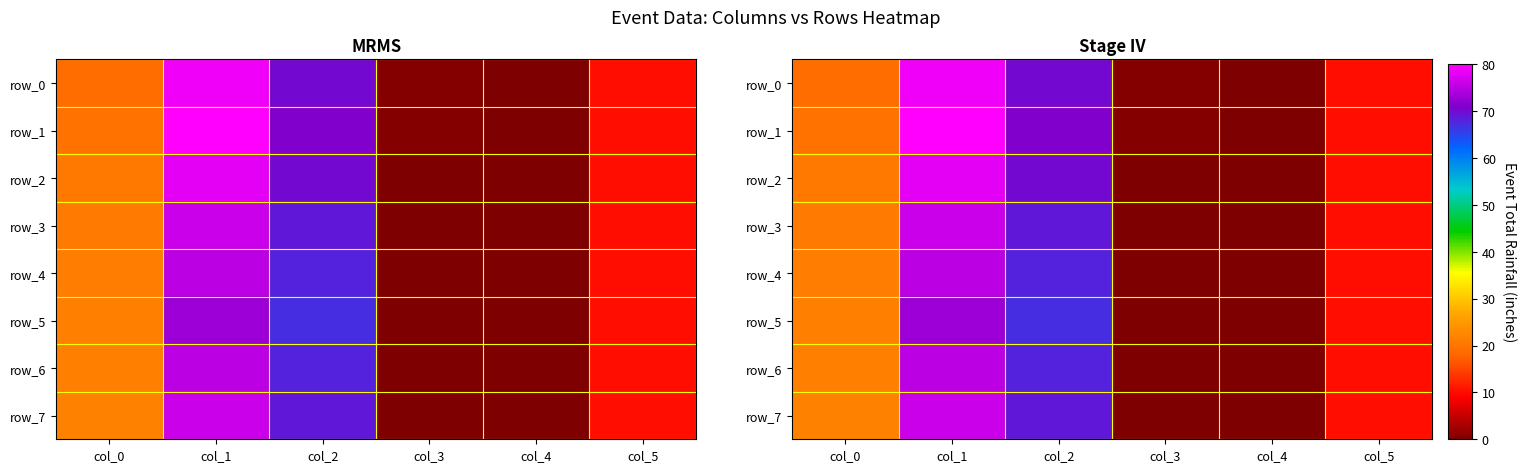

What is the maximum value shown in the chart?

80.0